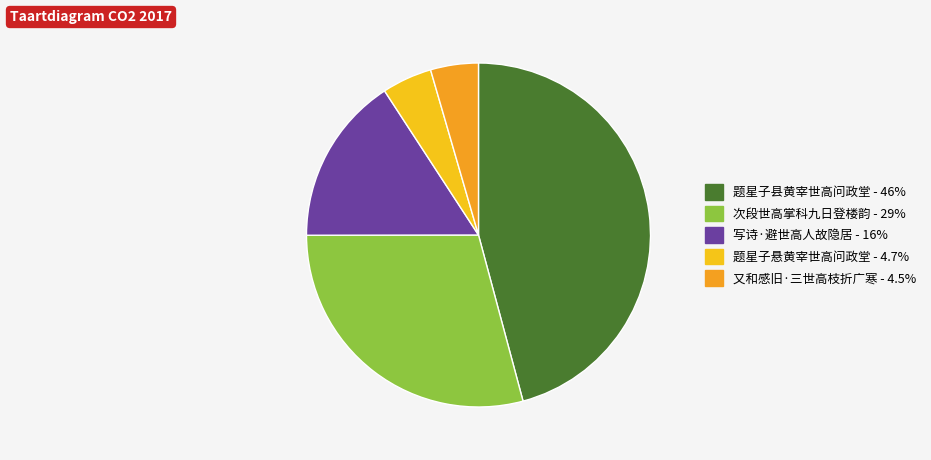

Which category has the biggest portion of the pie?

题星子县黄宰世高问政堂